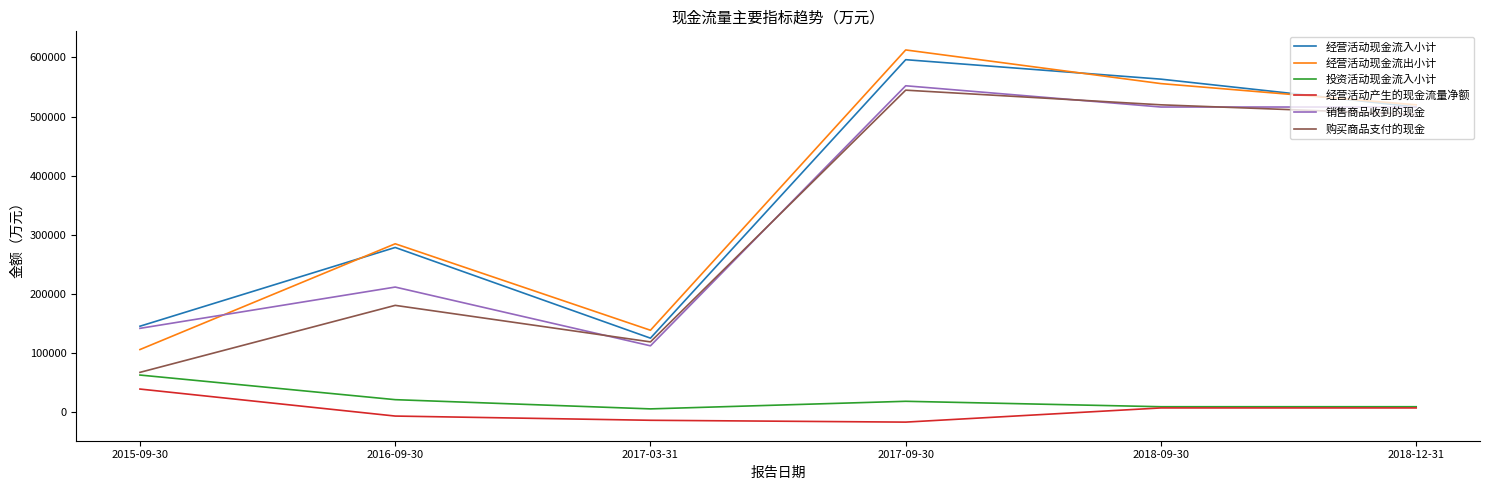

How many lines are shown in the chart?

6